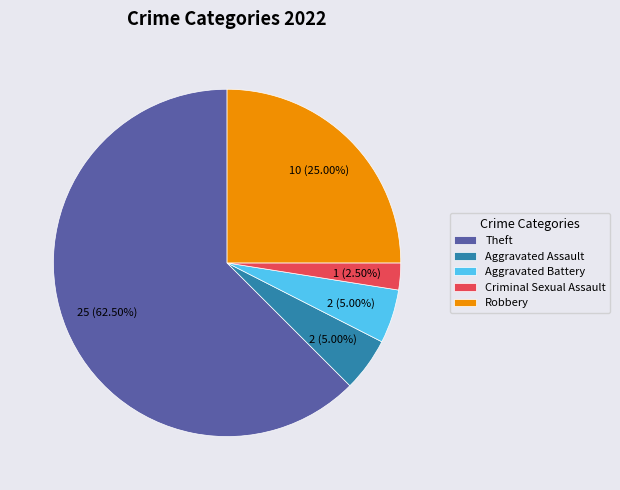

Count the number of slices in the pie.

5